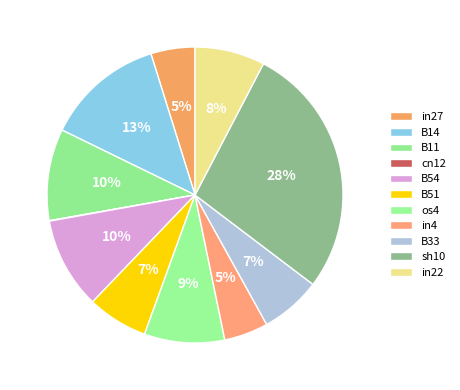

Is the sum of B54 and cn12 greater than half?

No